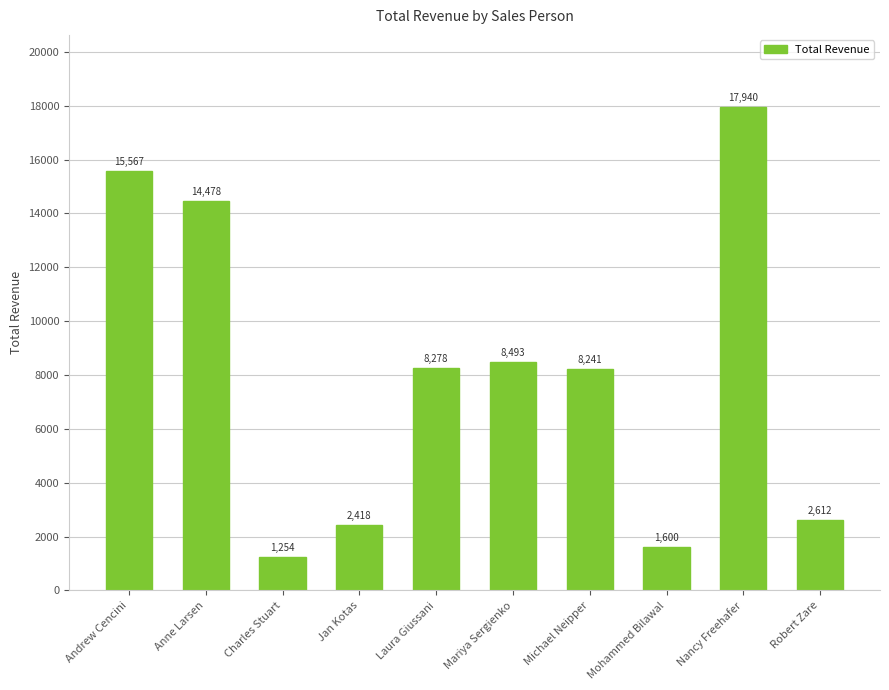

What is the value of the 3rd bar from the left?

1254.0